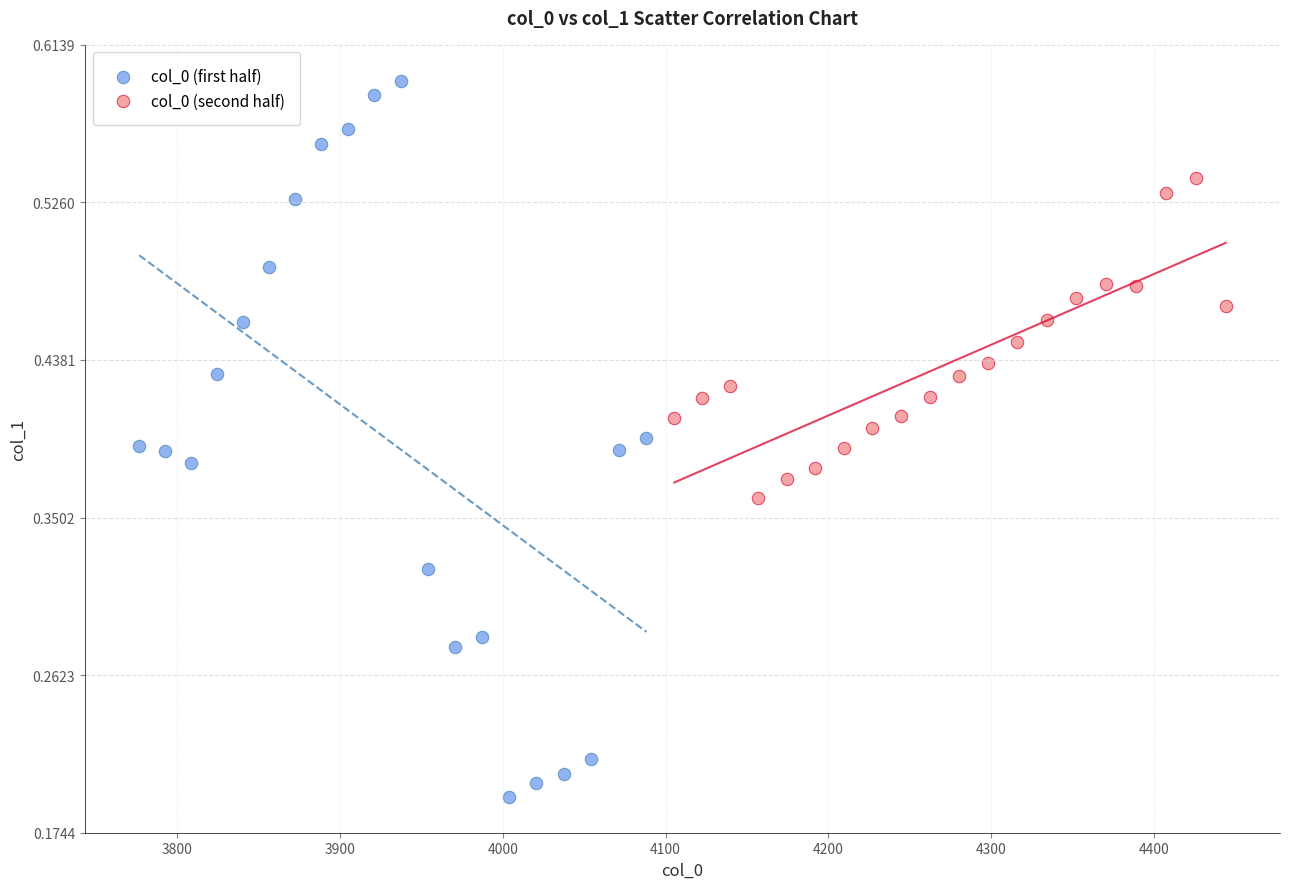

Which series contains the lowest Y value?

col_0 (first half)